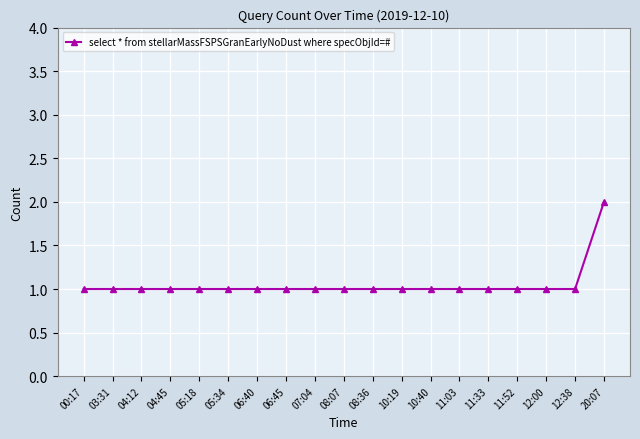

What is the label of the 10th point from the left?

08:07